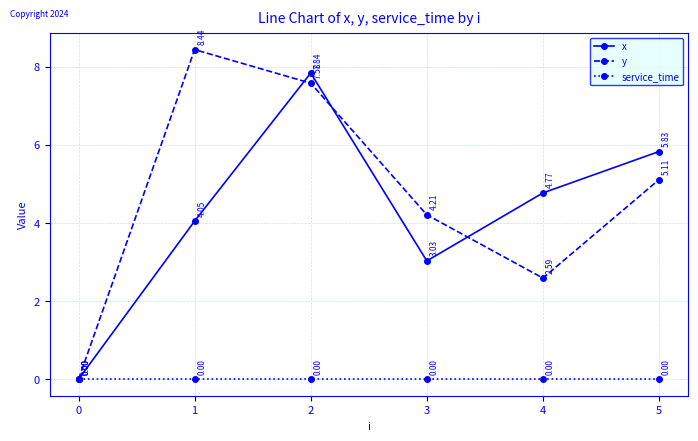

List the labels in order of y value, largest first.

1, 2, 5, 3, 4, 0